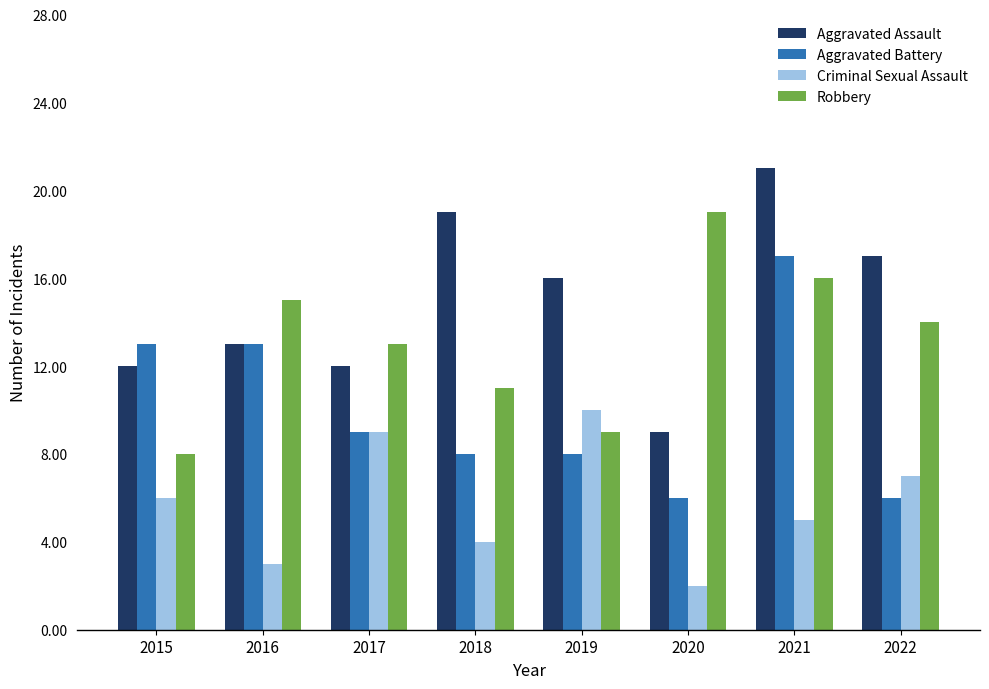

How many series are shown in this chart?

4